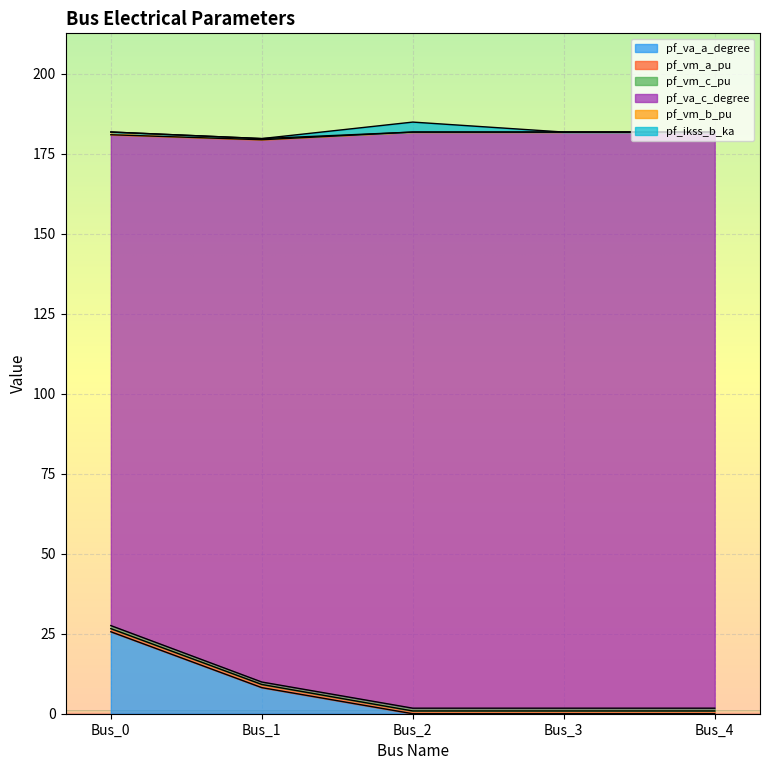

What is the maximum value for pf_va_a_degree?

25.6